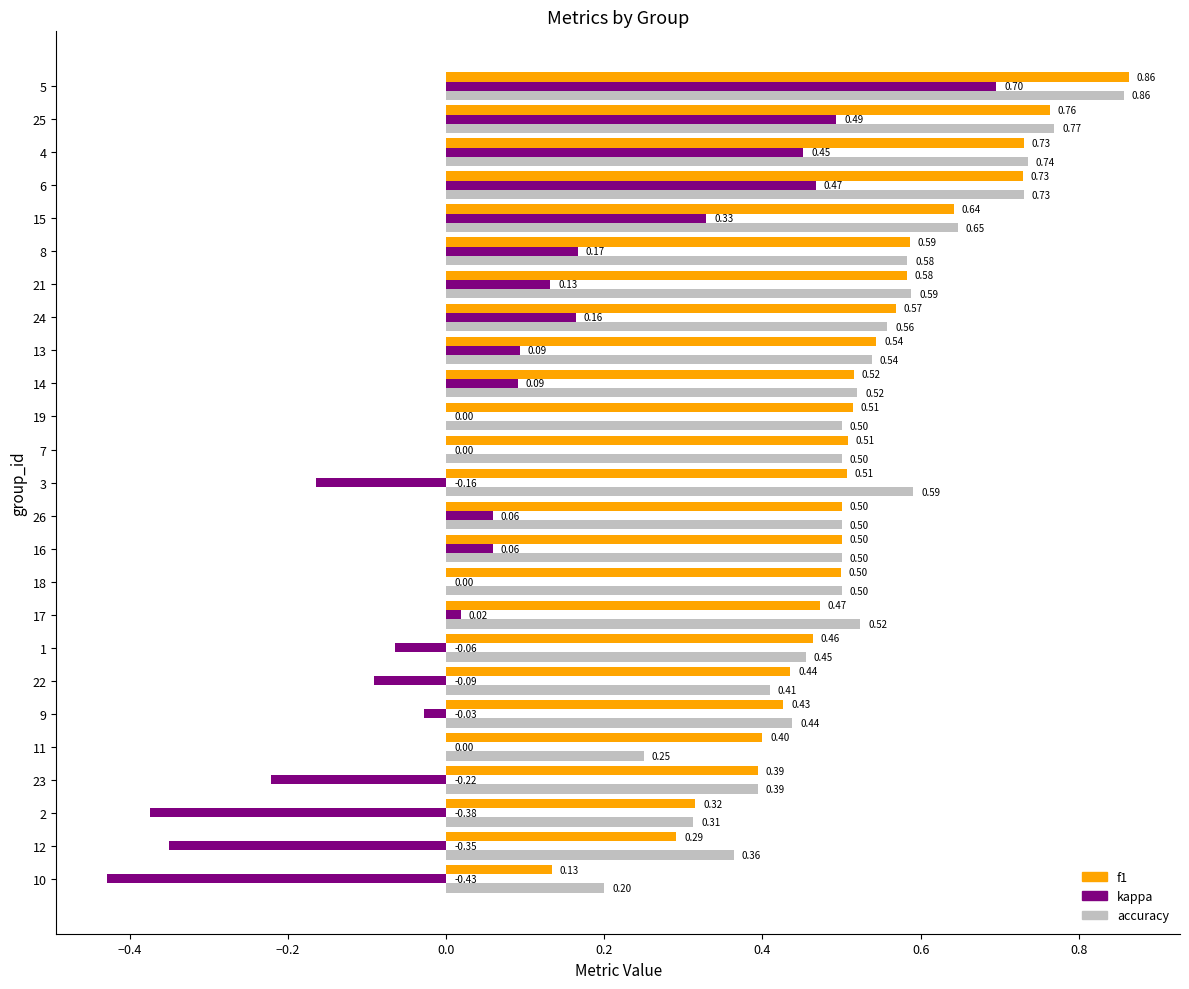

Which series changed the most between 23 and 18?

kappa